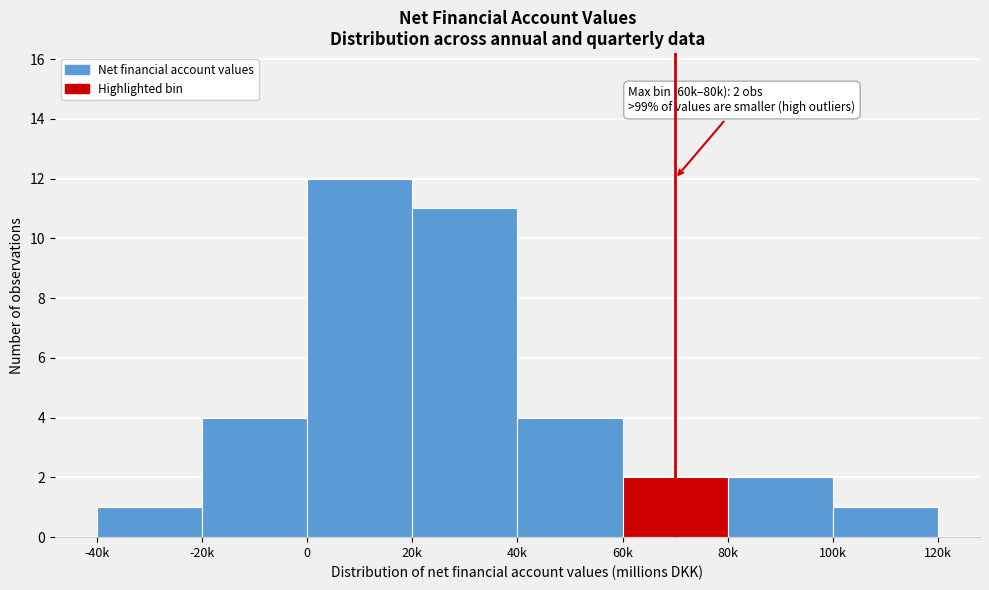

Reading left to right, transcribe all the data shown in this chart.

1	4	12	11	4	2	2	1